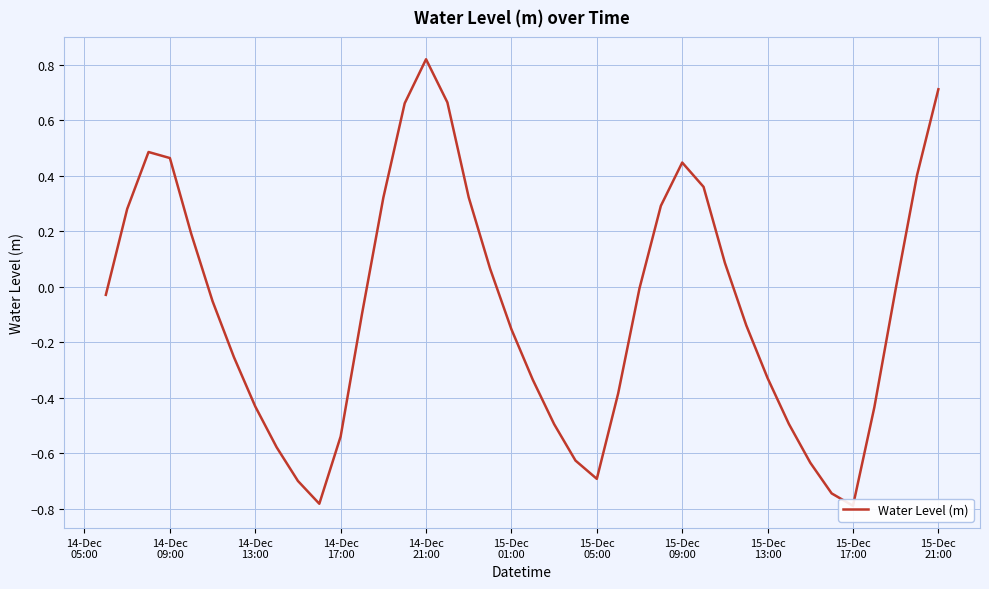

What is the approximate value at 15-Dec 09:00?

0.4